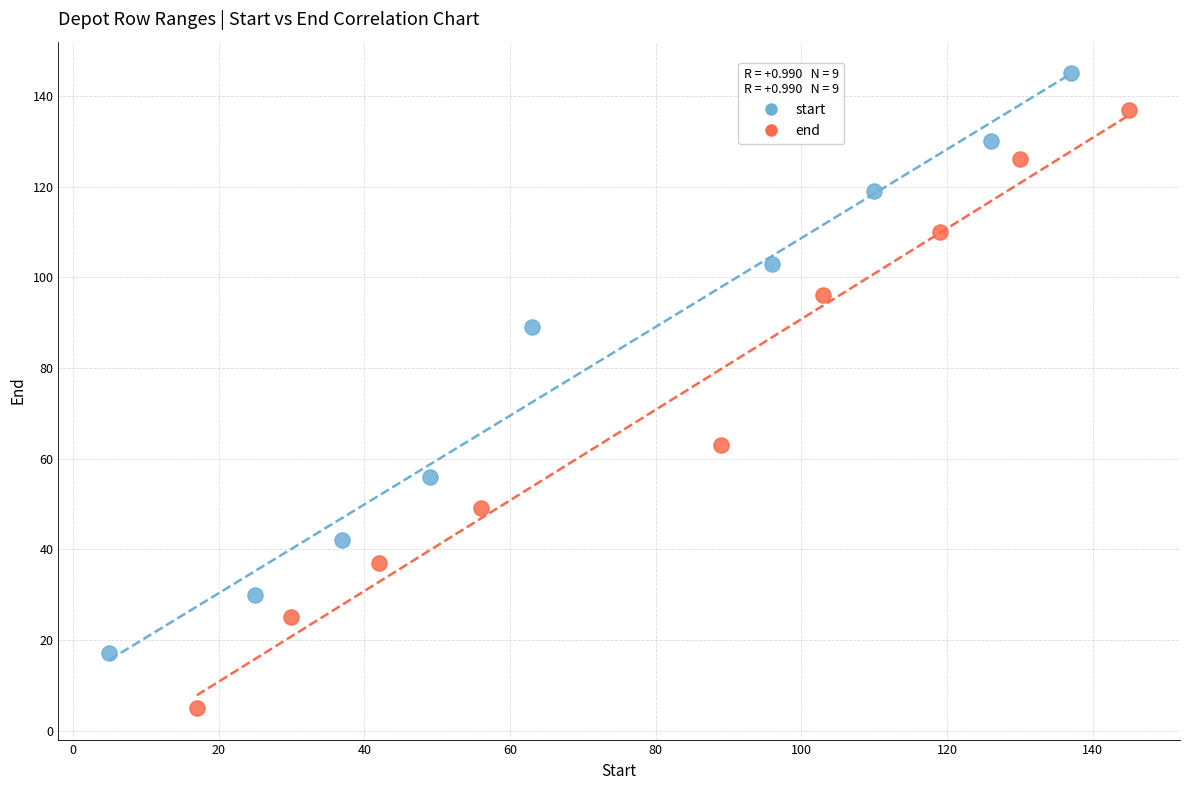

Which series has the widest spread of Y values?

end